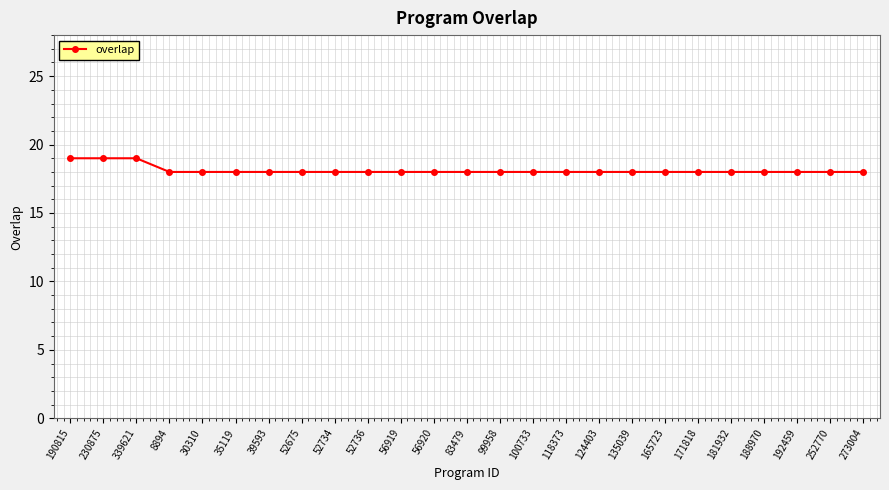

How many lines are shown in the chart?

1